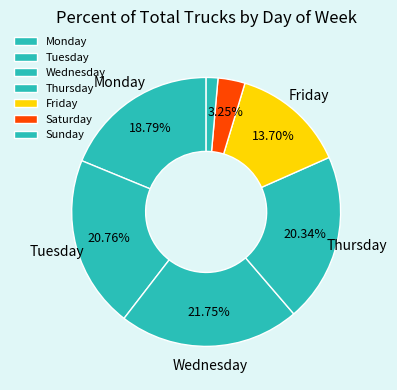

To the nearest percent, what is the difference between the largest and smallest slice percentages?

20%